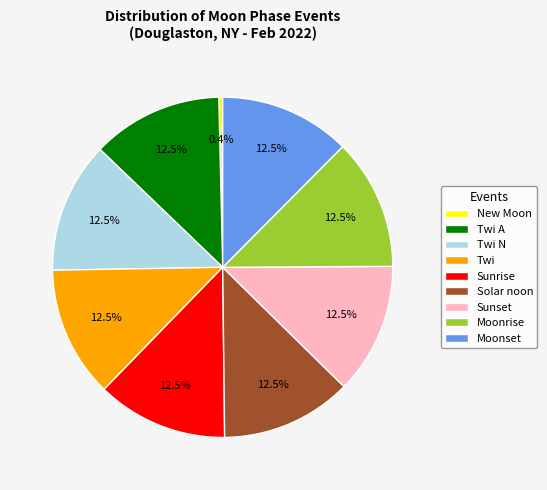

Which slice is the smallest?

New Moon